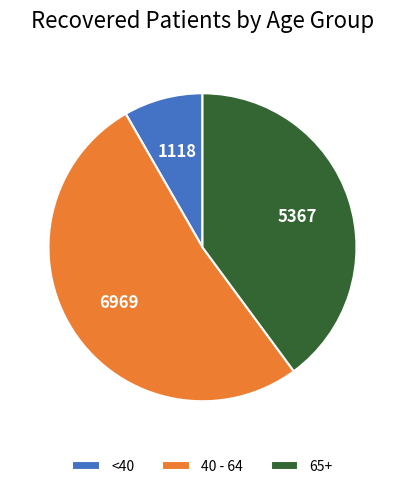

How many segments does this pie chart have?

3